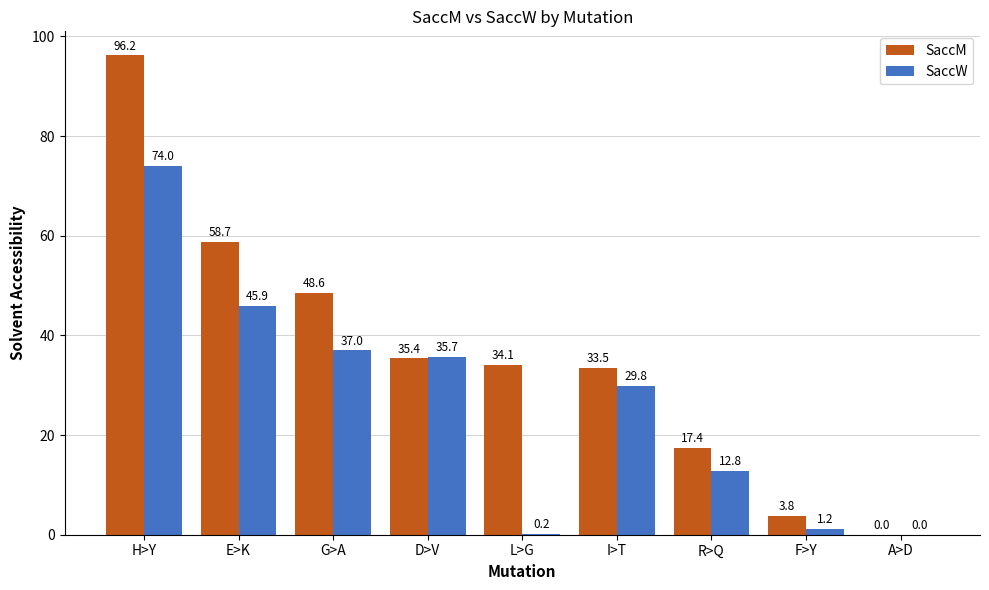

At which category is the sum across all series the highest?

H>Y